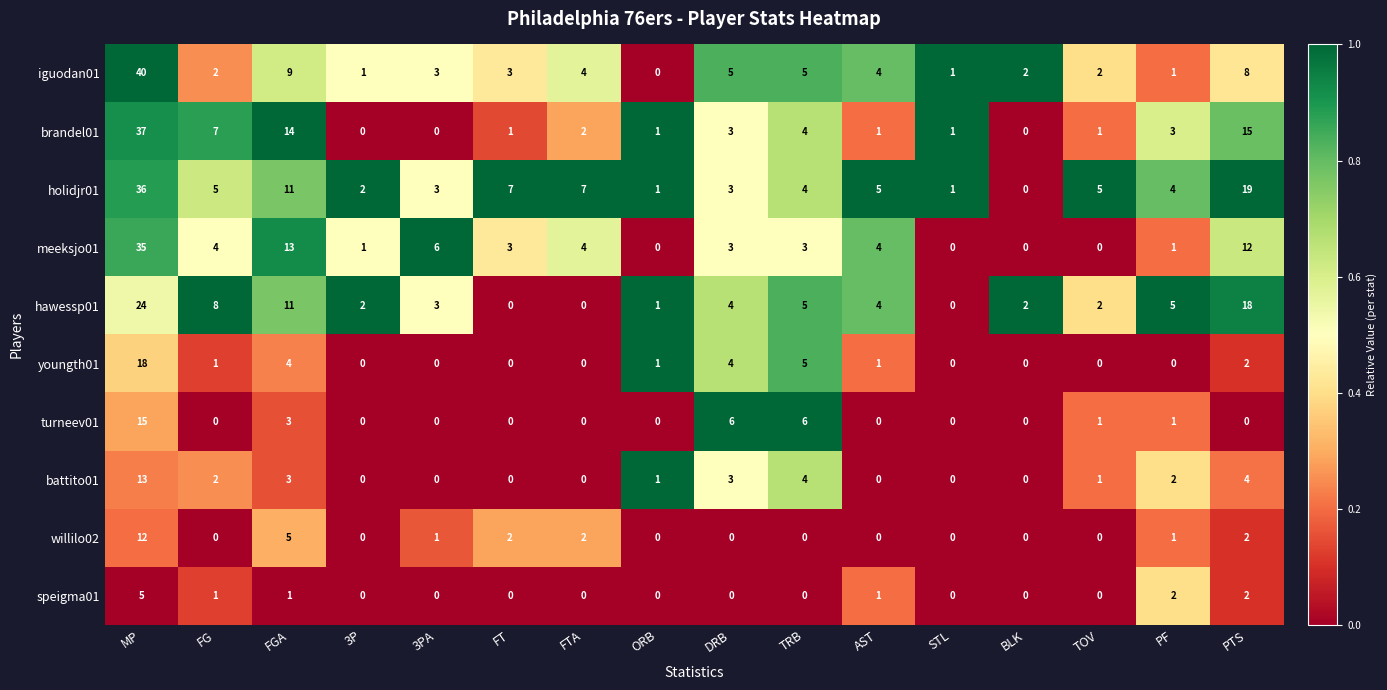

What is the total value across all series at FG?

30